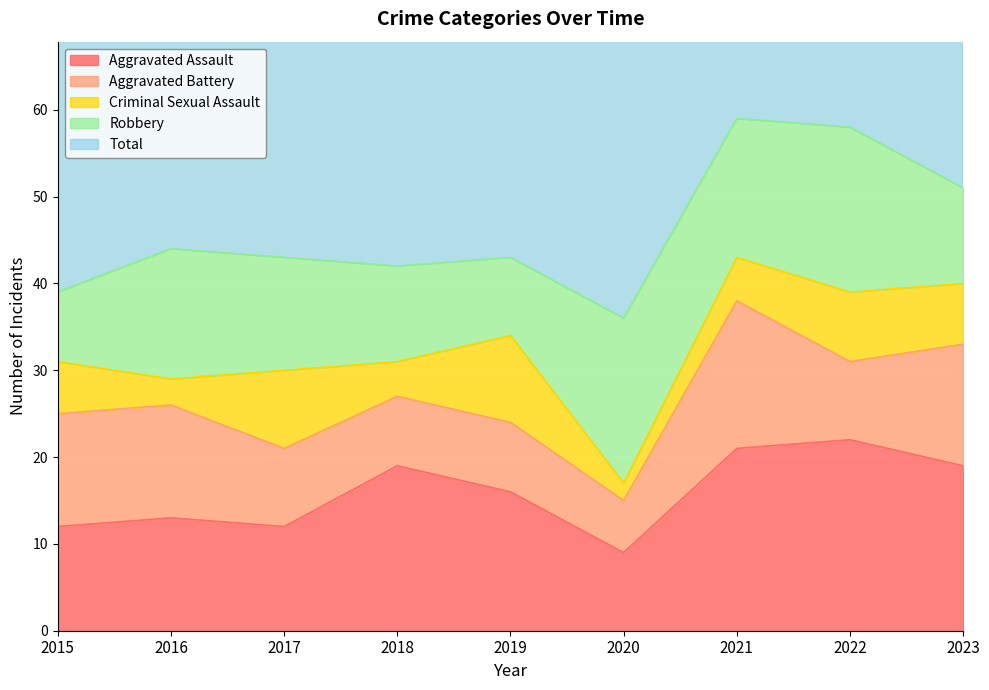

How many categories are shown in the chart?

9